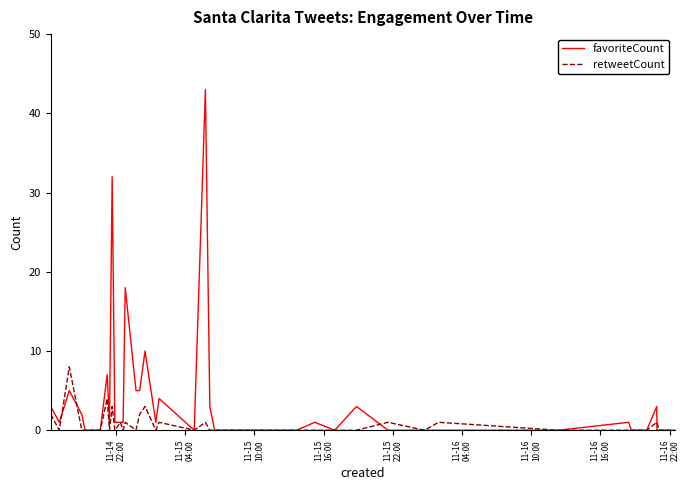

What is the maximum value shown in the chart?

43